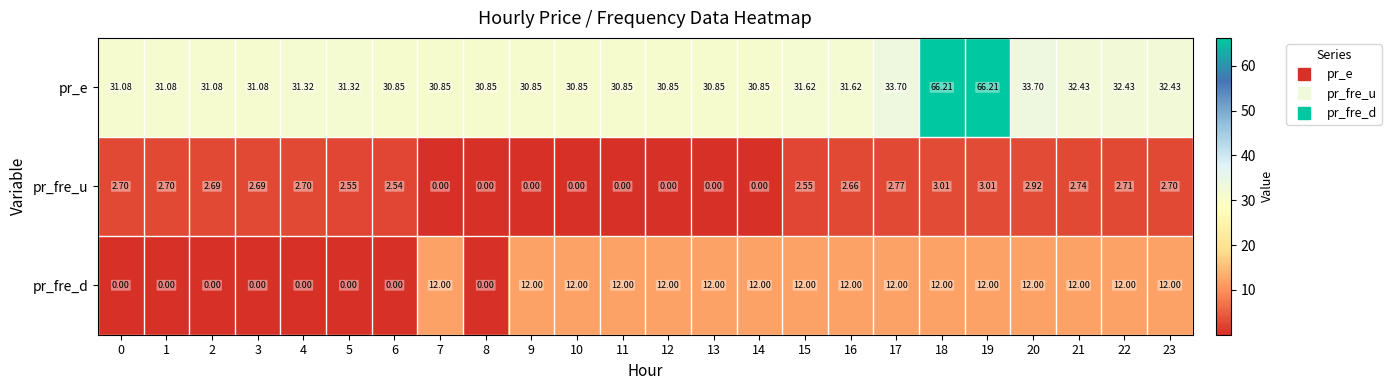

List the series in order of their overall mean, lowest first.

pr_fre_u, pr_fre_d, pr_e